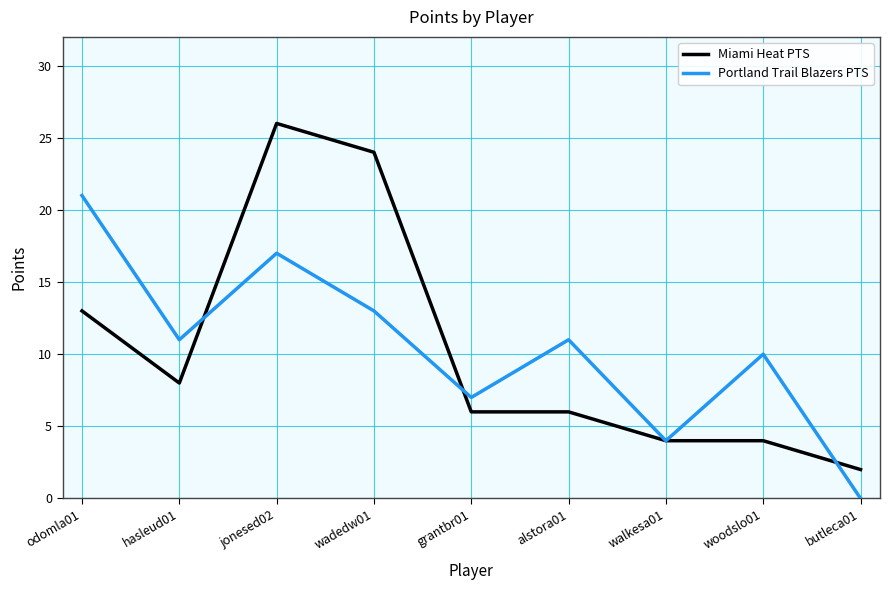

Where is Miami Heat PTS nearest to the value 14?

odomla01